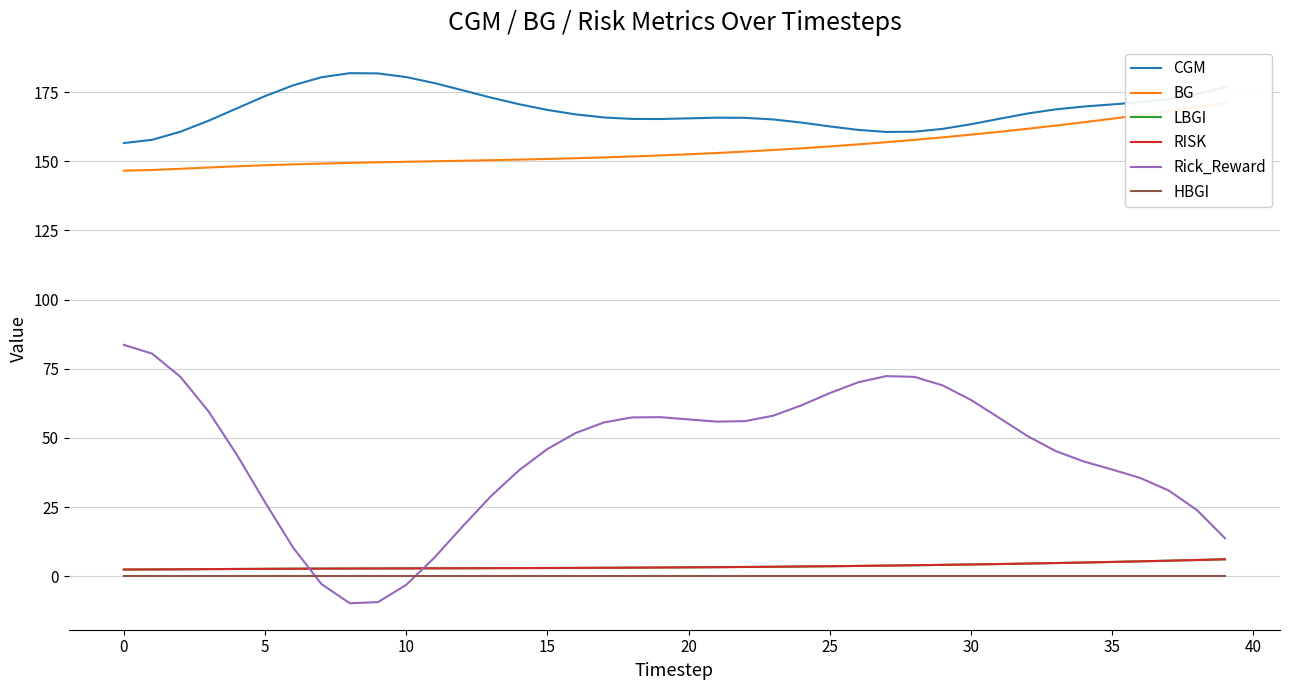

How many series are shown in this chart?

6